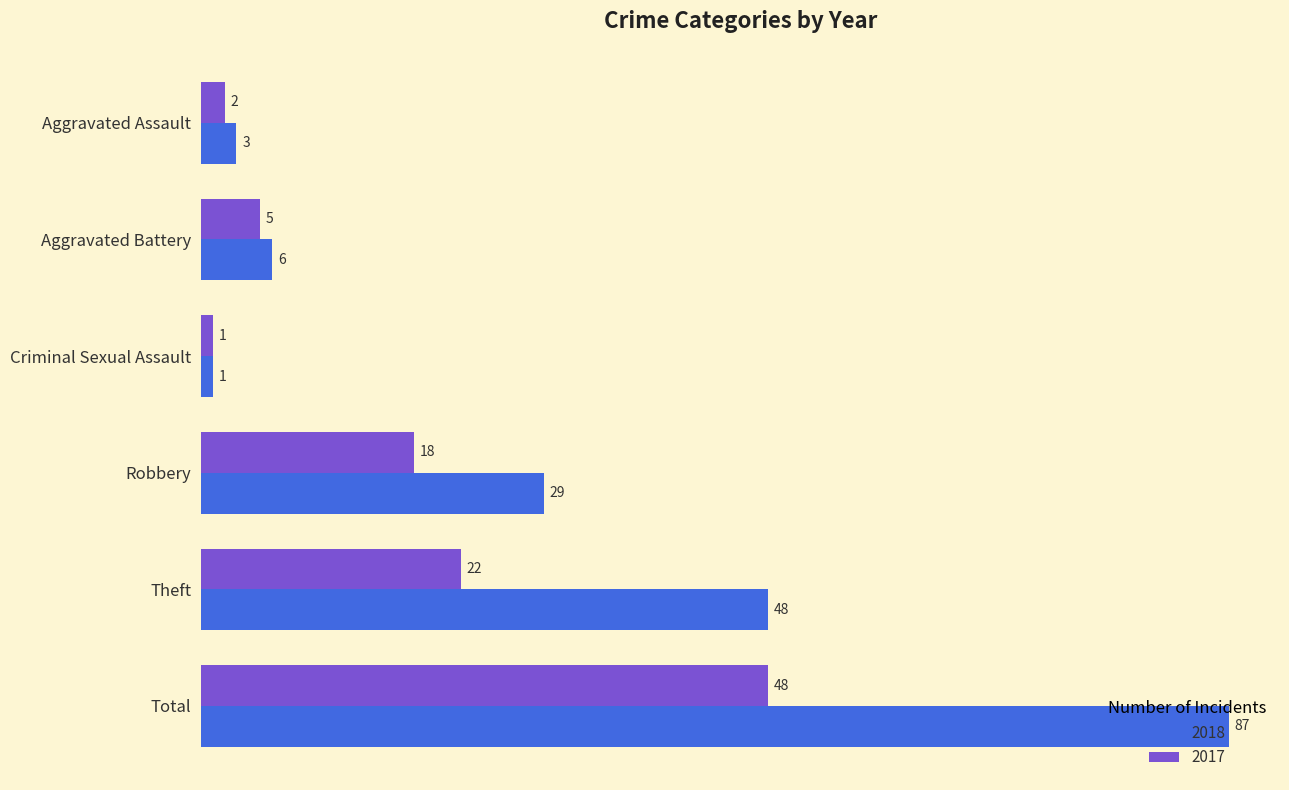

Which category has the highest value across all series?

Total